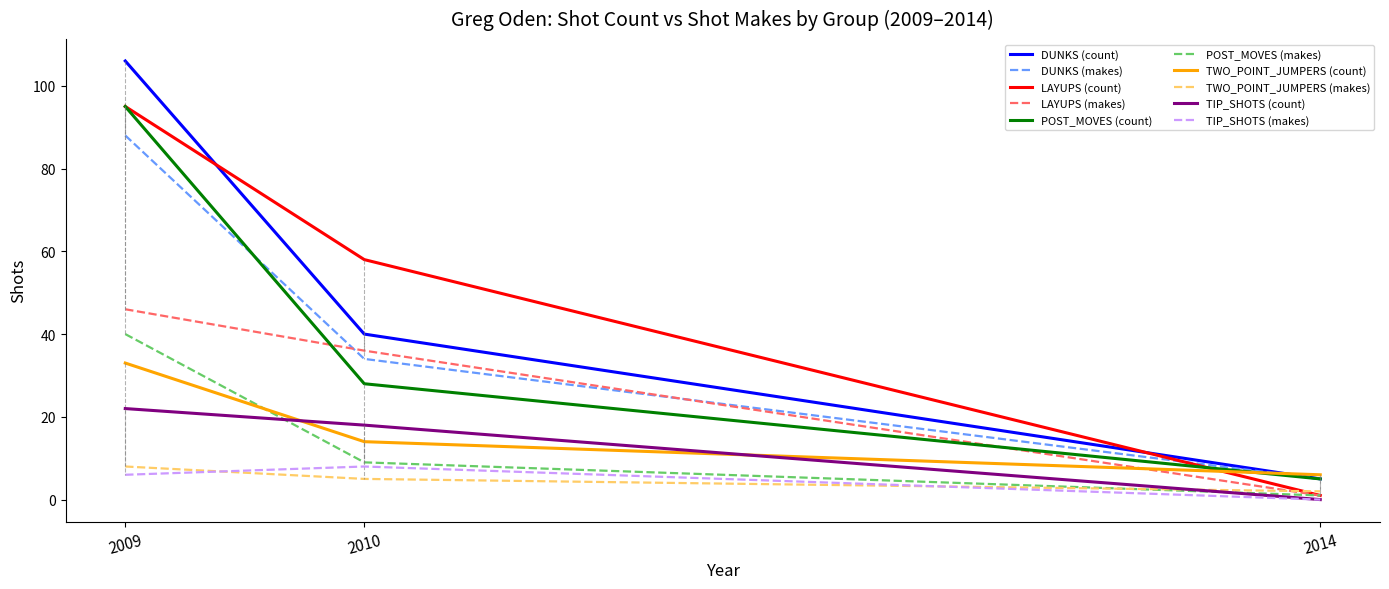

Which series has the widest spread of values?

DUNKS (count)